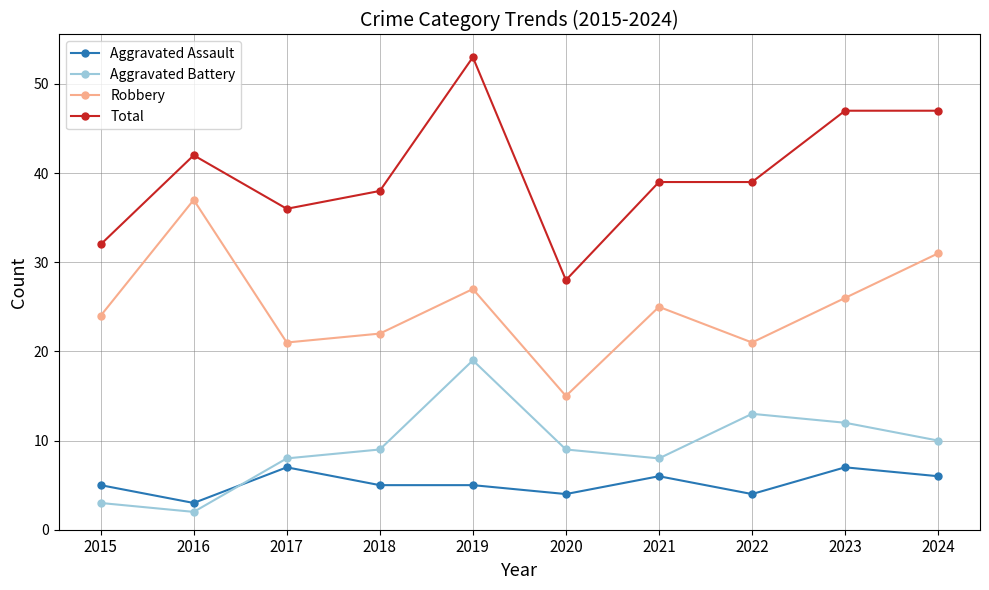

Where is Robbery nearest to the value 26?

2023